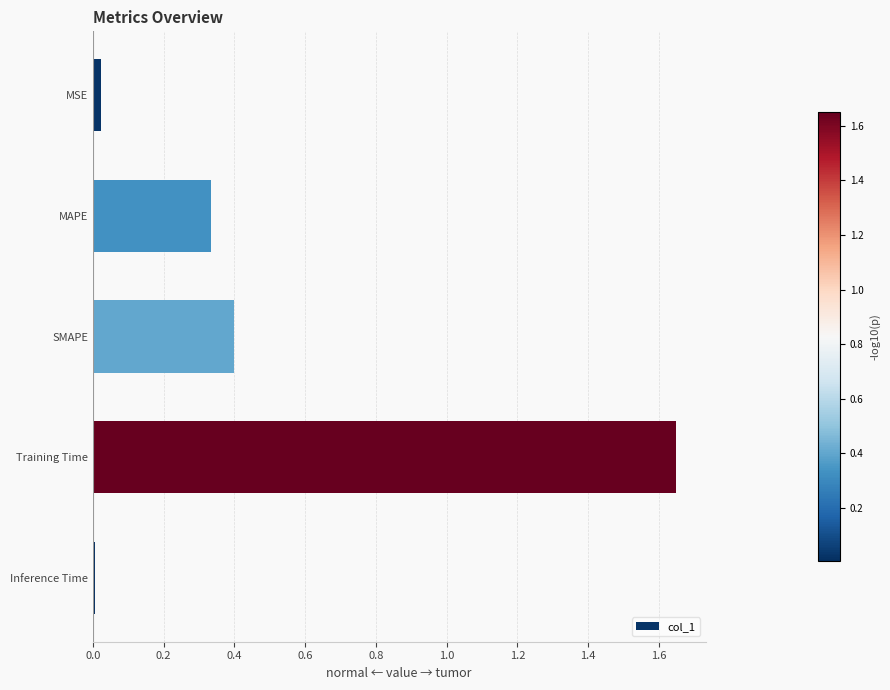

What position from the top is MAPE?

2